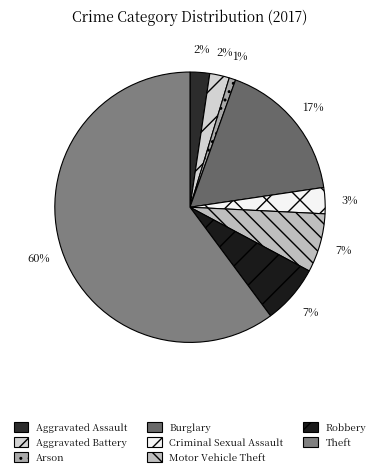

To the nearest percent, what is the difference between the Aggravated Battery and Burglary slice percentages?

15%